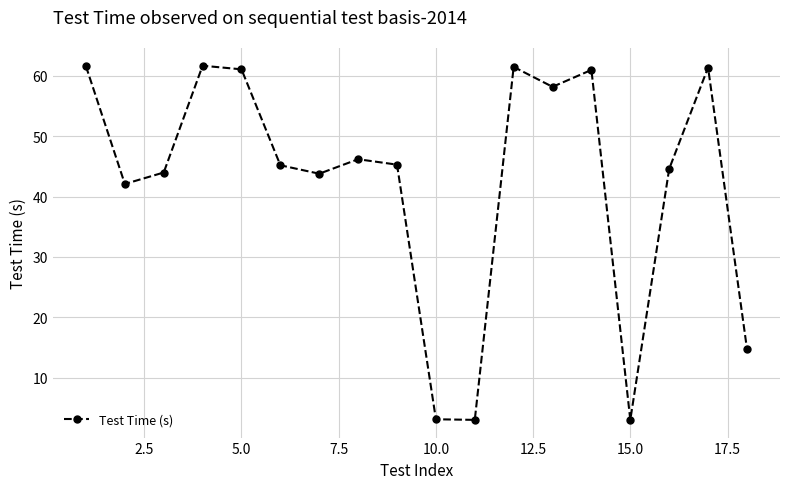

Is this an area chart (filled region under the line)?

No